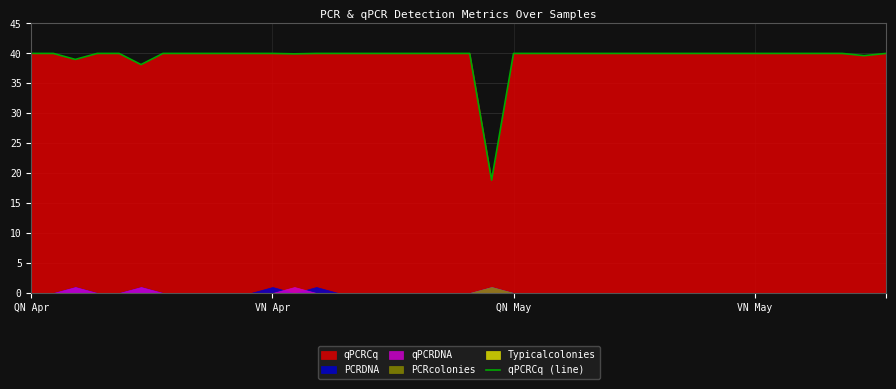

Between 37 and 25, which is larger?

37